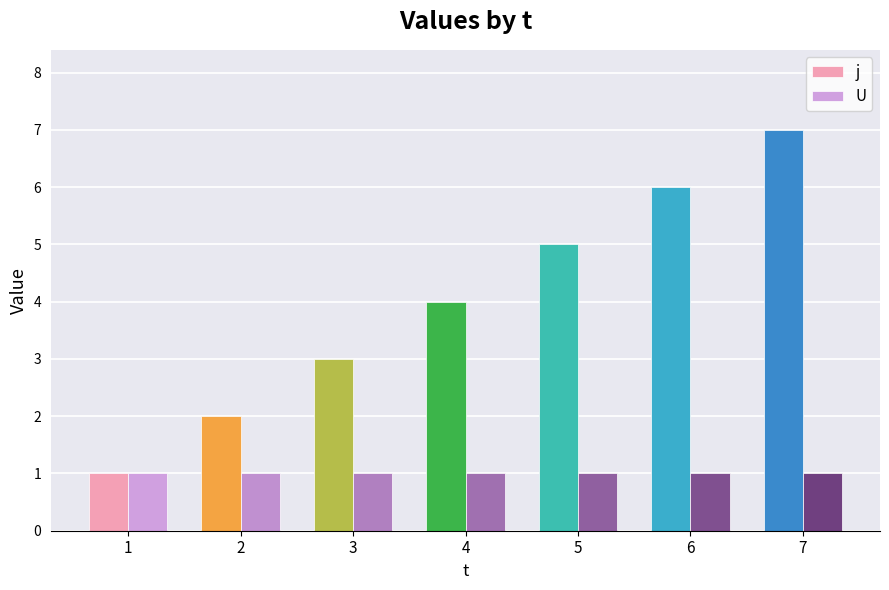

Reading left to right, extract all data points from this chart.

j: 1	2	3	4	5	6	7
U: 1	1	1	1	1	1	1